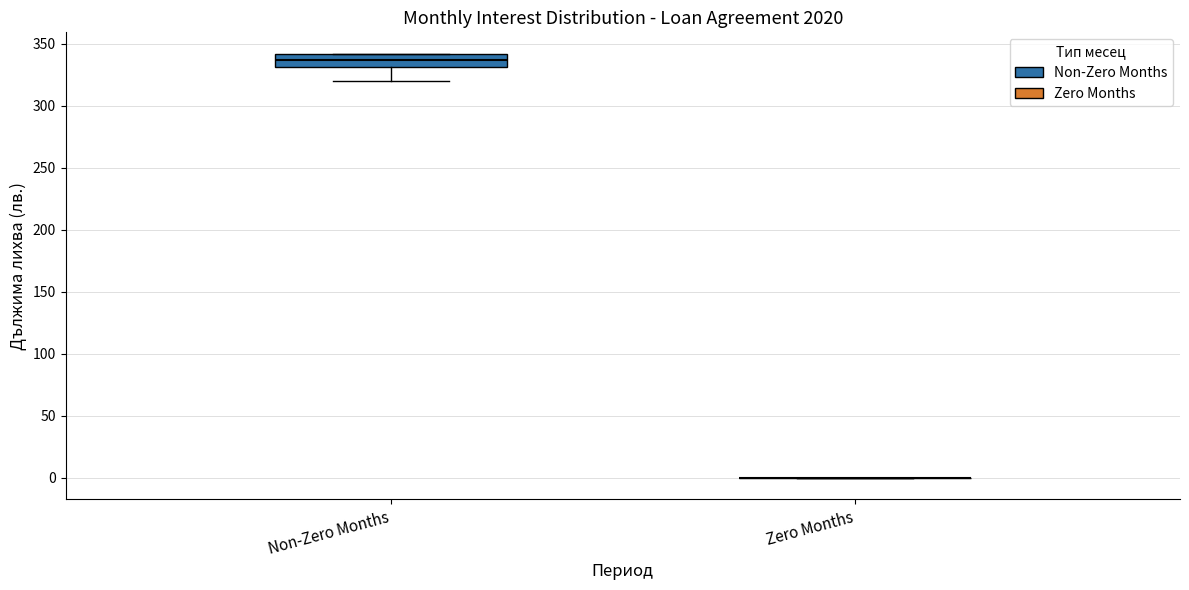

Reading left to right, read every box against the y-axis: the position of its median line, the range the box covers, and the ends of its whiskers. The values are not printed on the chart, so give them approximately, as read against the axis.

Non-Zero Months: median 335, box 330 to 340, whiskers 320 to 340
Zero Months: box collapsed to a line at 0, whiskers 0 to 0